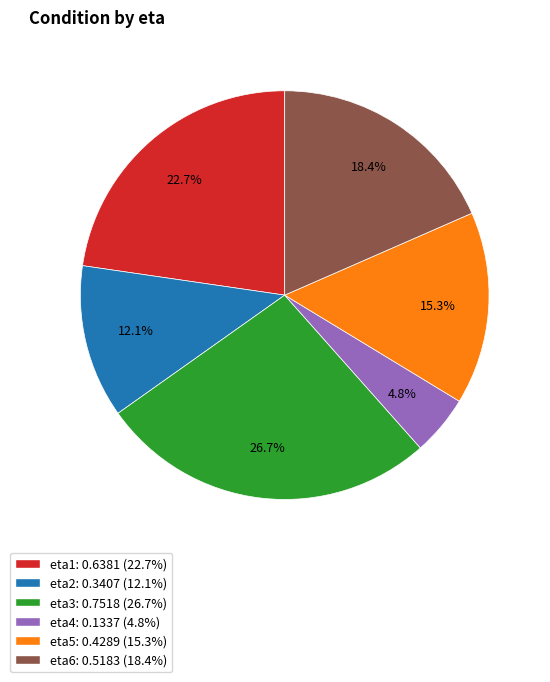

Combined, do eta4 and eta2 account for over 50%?

No